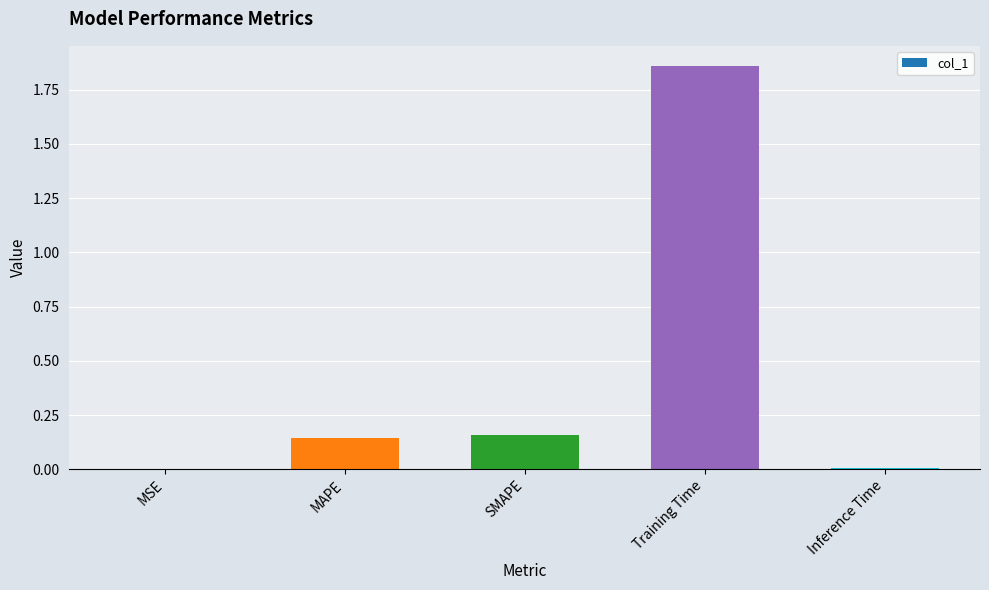

Is it true that the value at MSE is 0.0?

True